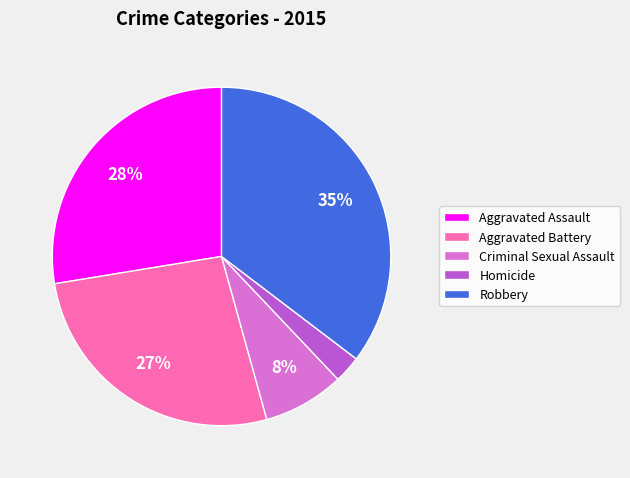

Is it true that Robbery is 24% of the pie?

False